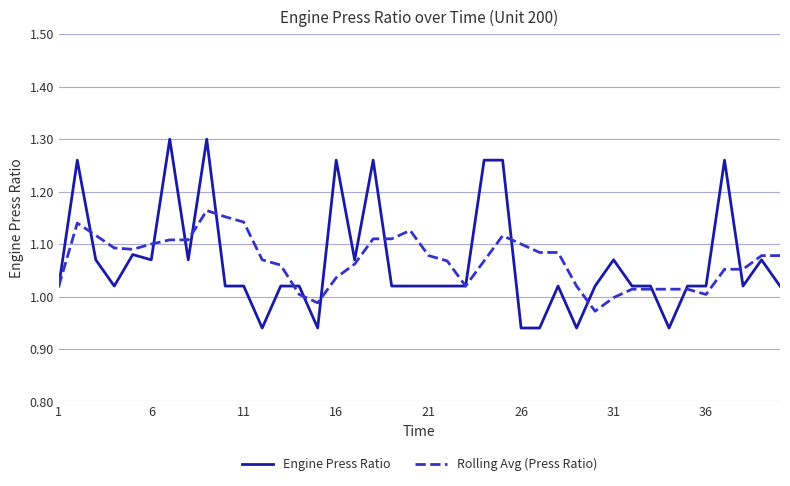

List the series in order of their peak value, highest first.

Engine Press Ratio, Rolling Avg (Press Ratio)